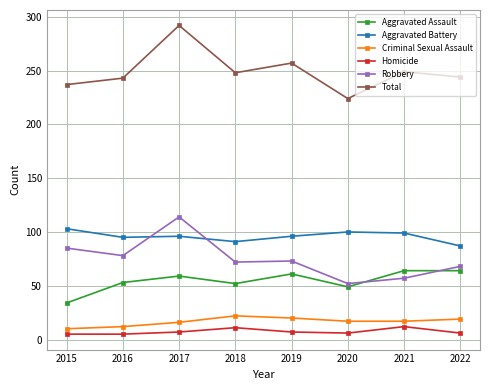

At which category does Robbery reach its first local valley?

2016